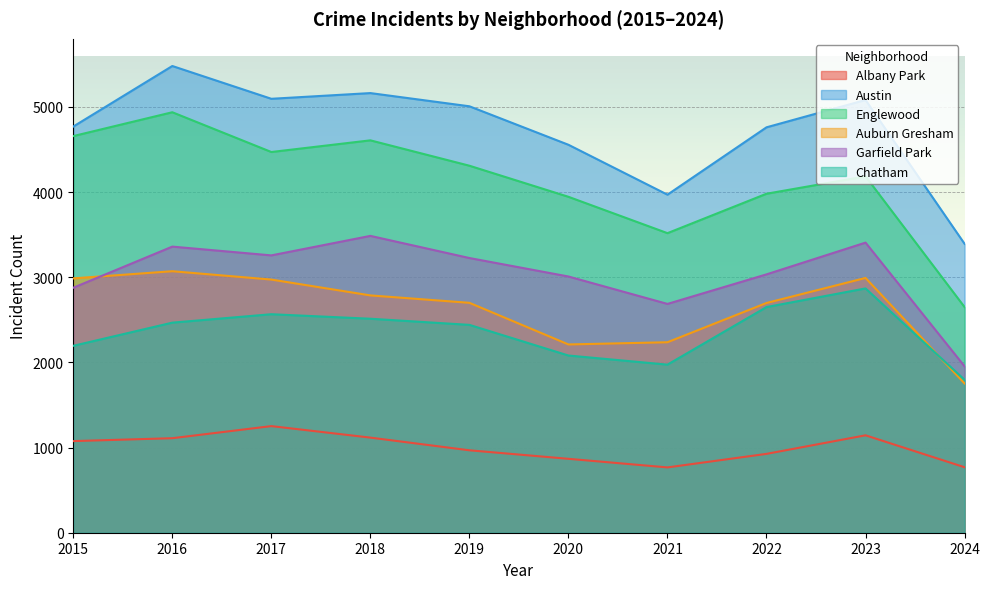

How many lines are shown in the chart?

6